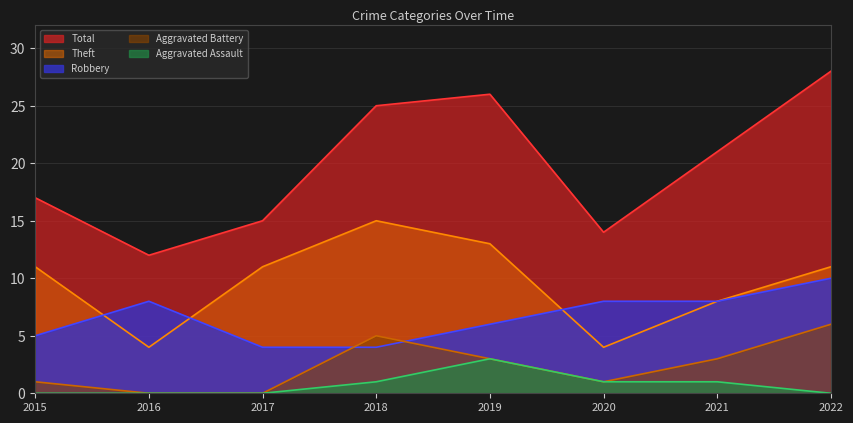

At which label does Theft first exceed 11?

2018